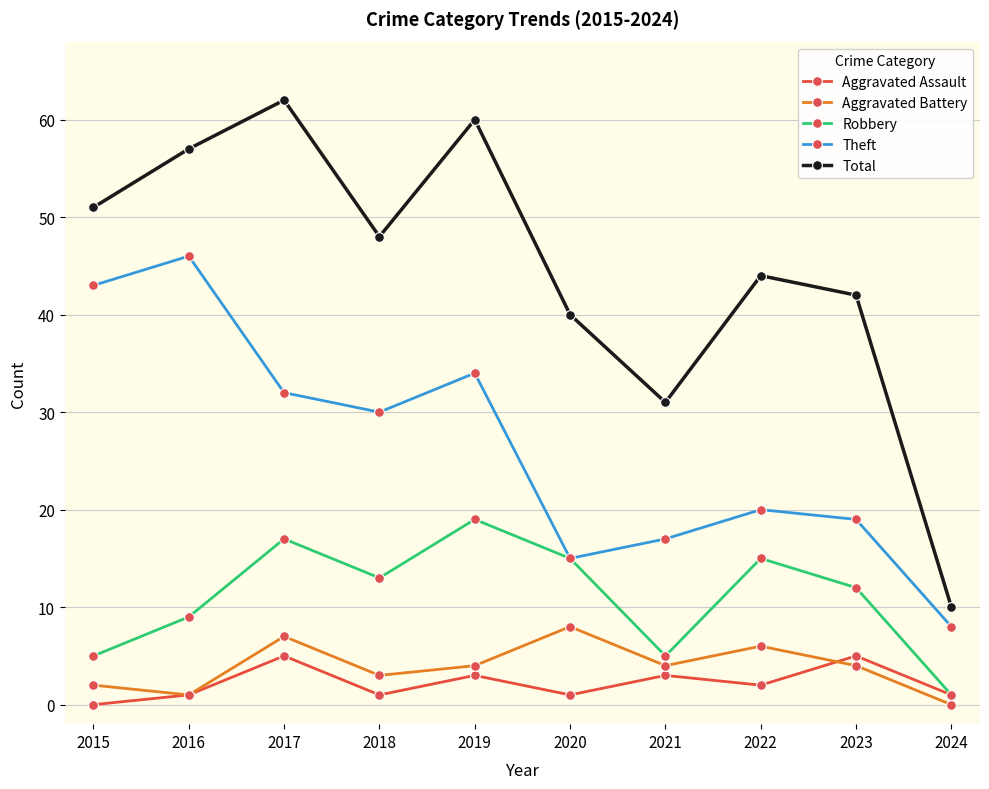

What is the difference between the highest and lowest values at 2022?

42